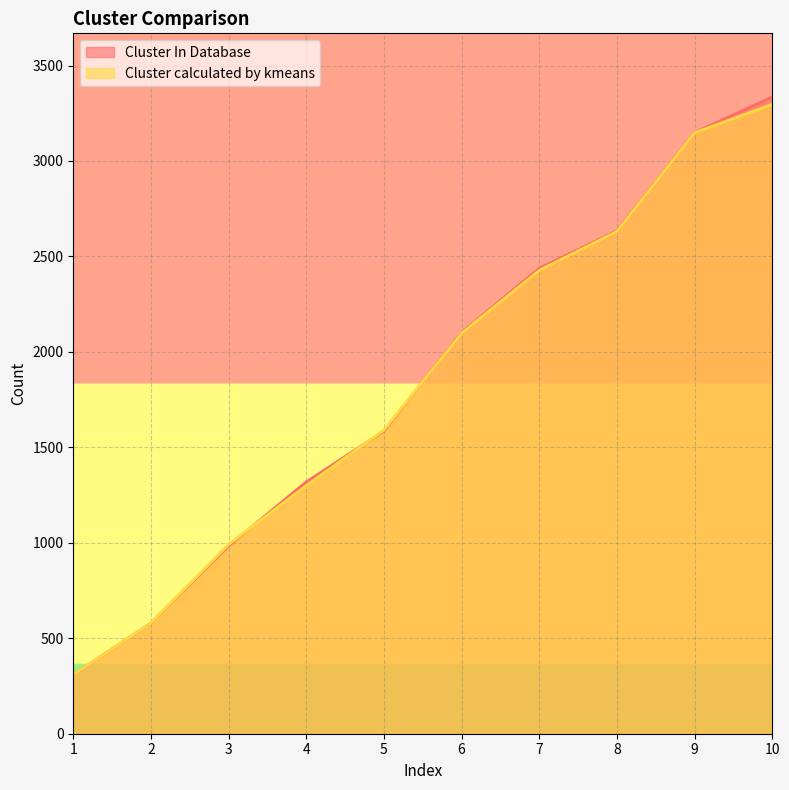

True or false: Cluster In Database has a value of 5591 at 10.

False